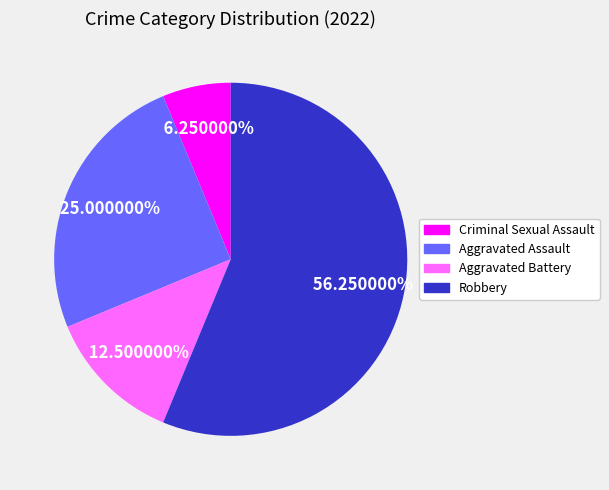

Which category has the smallest portion of the pie?

Criminal Sexual Assault